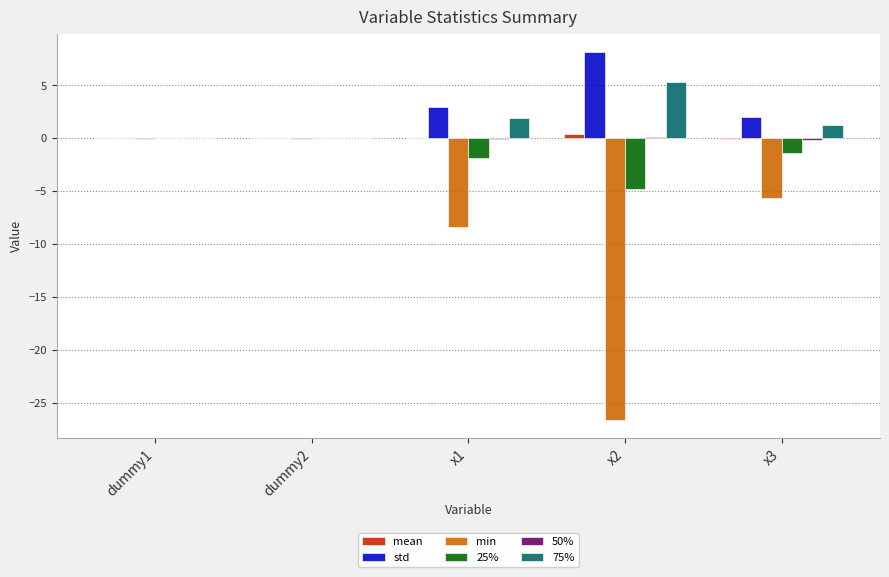

True or false: 25% has a value of -4.8 at x2.

True